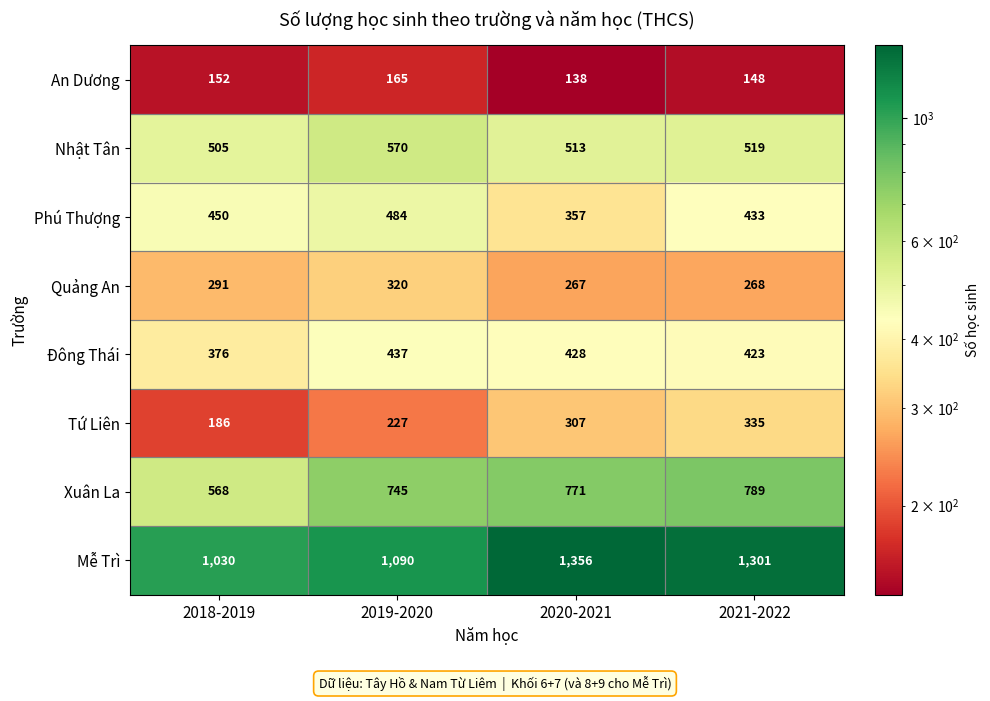

At which label does Nhật Tân reach its minimum?

2018-2019